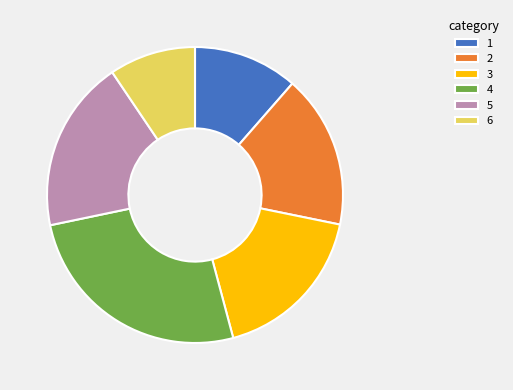

Combined, do 1 and 5 account for over 50%?

No